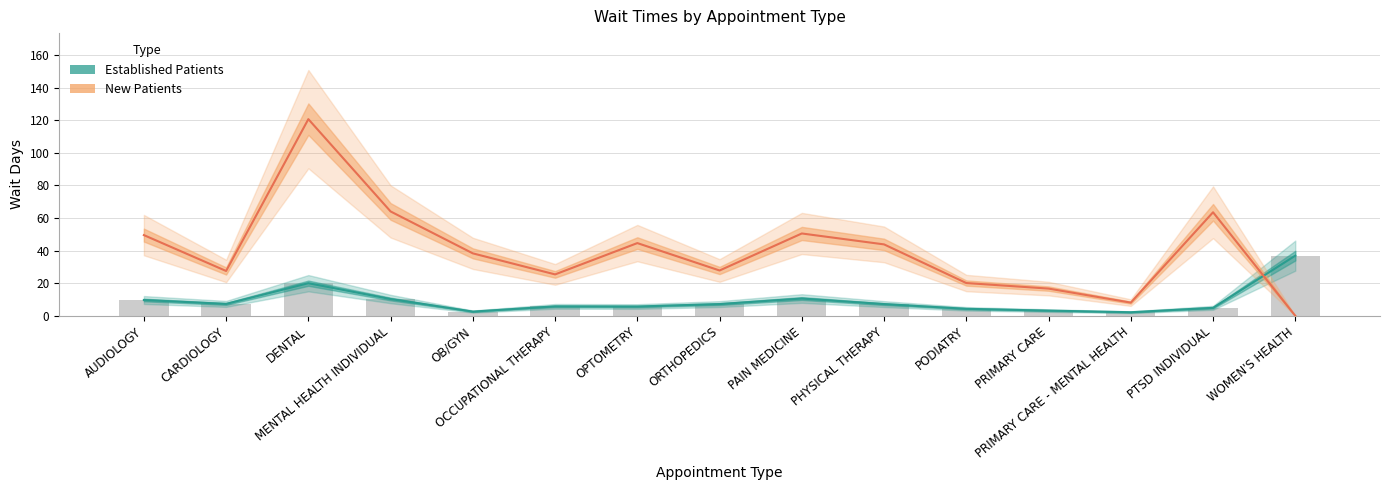

What is the label of the 8th bar from the left?

ORTHOPEDICS